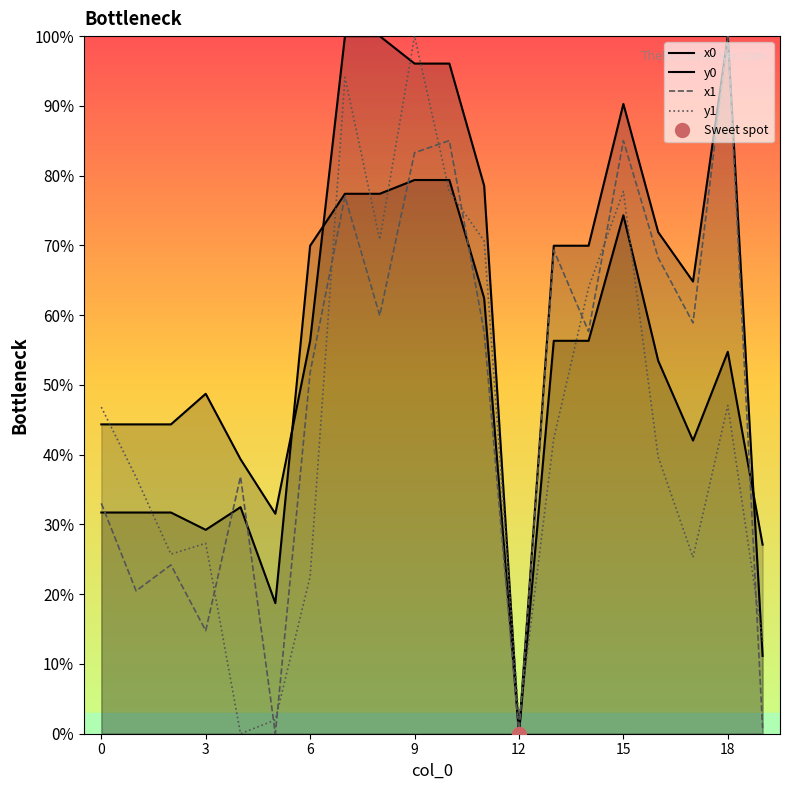

How many lines are shown in the chart?

4